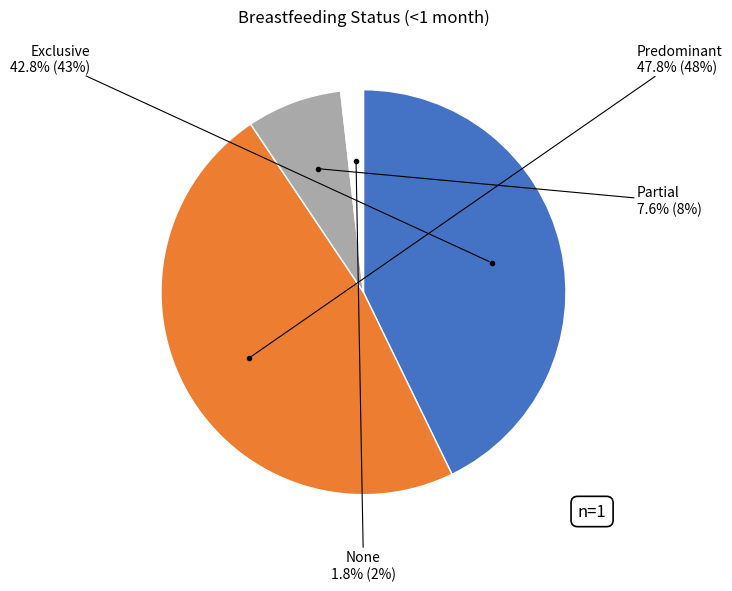

Is there any slice that represents more than half of the pie?

No